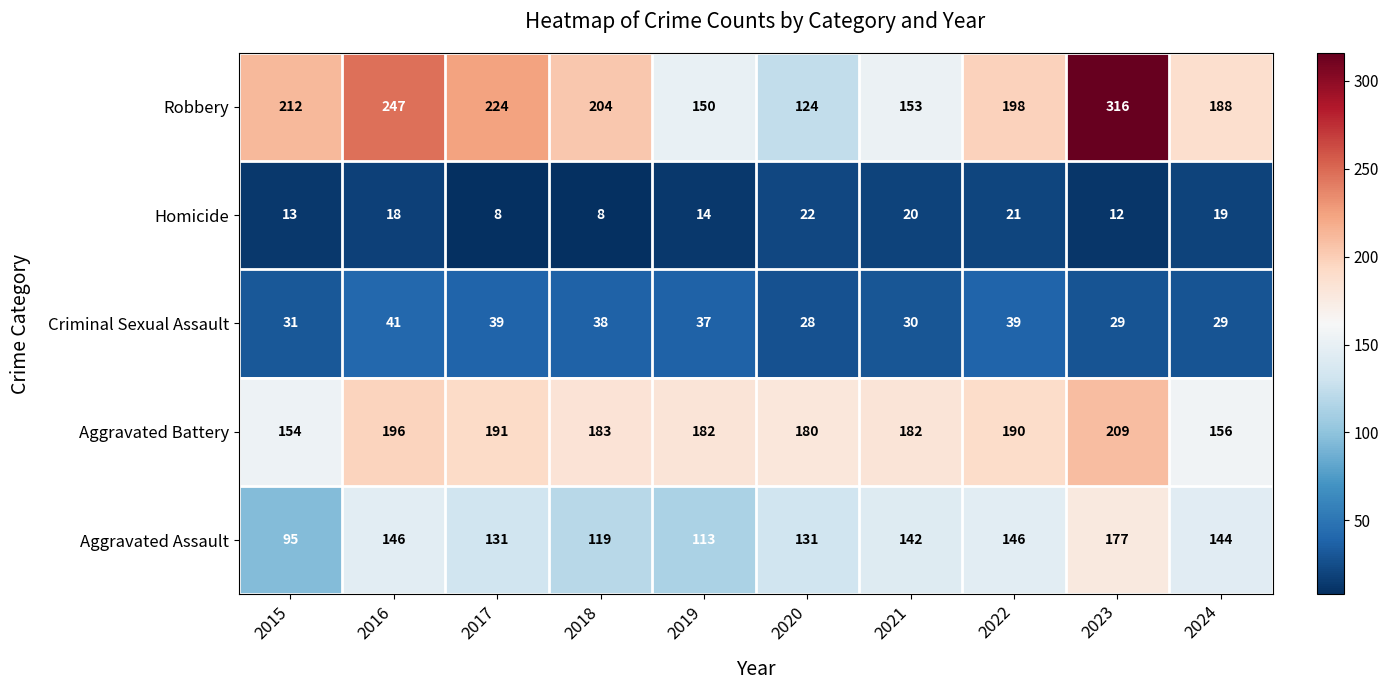

What is the difference between the maximum and second lowest values in the Robbery series?

166